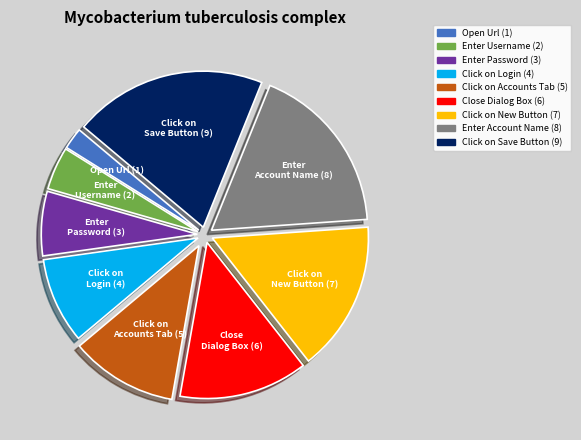

Is there any slice that represents more than half of the pie?

No